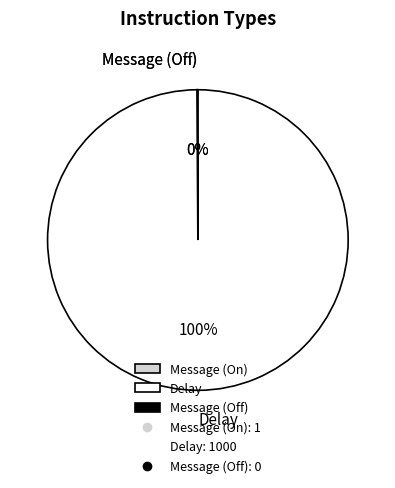

What percentage is the Delay slice, to the nearest percent?

100%